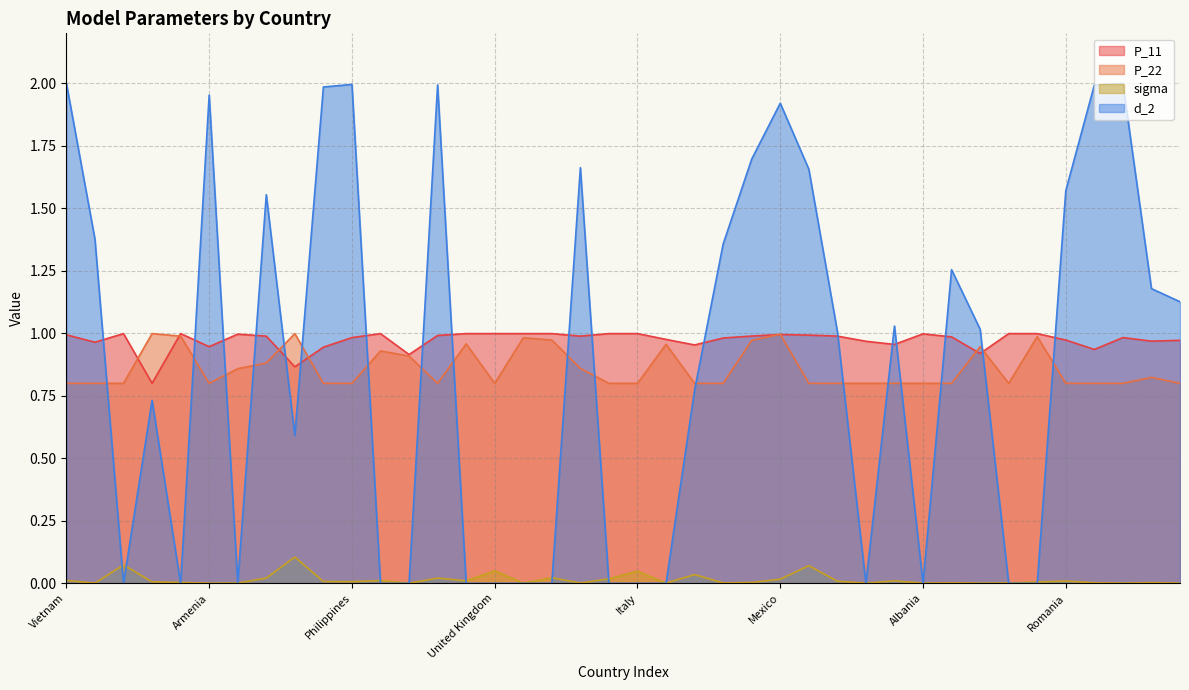

Does the chart display data point markers on the line(s)?

No